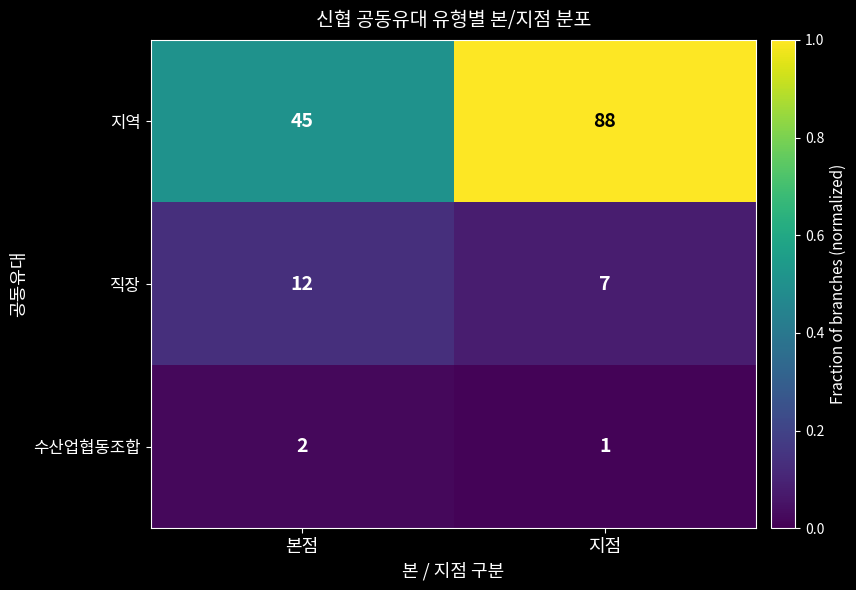

At which label is 수산업협동조합 closest to 1?

지점